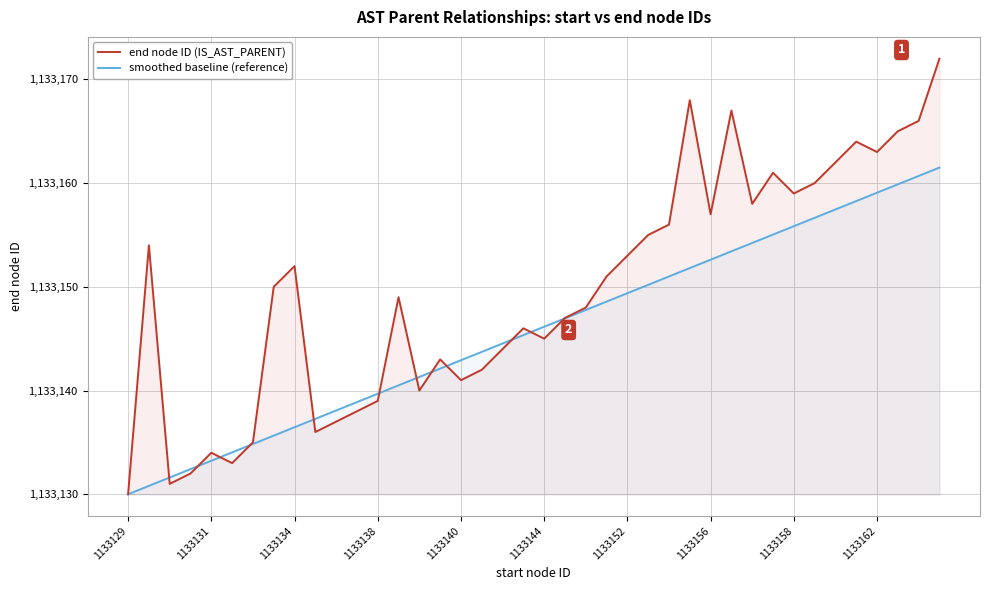

Which series has the widest spread of values?

end node ID (IS_AST_PARENT)